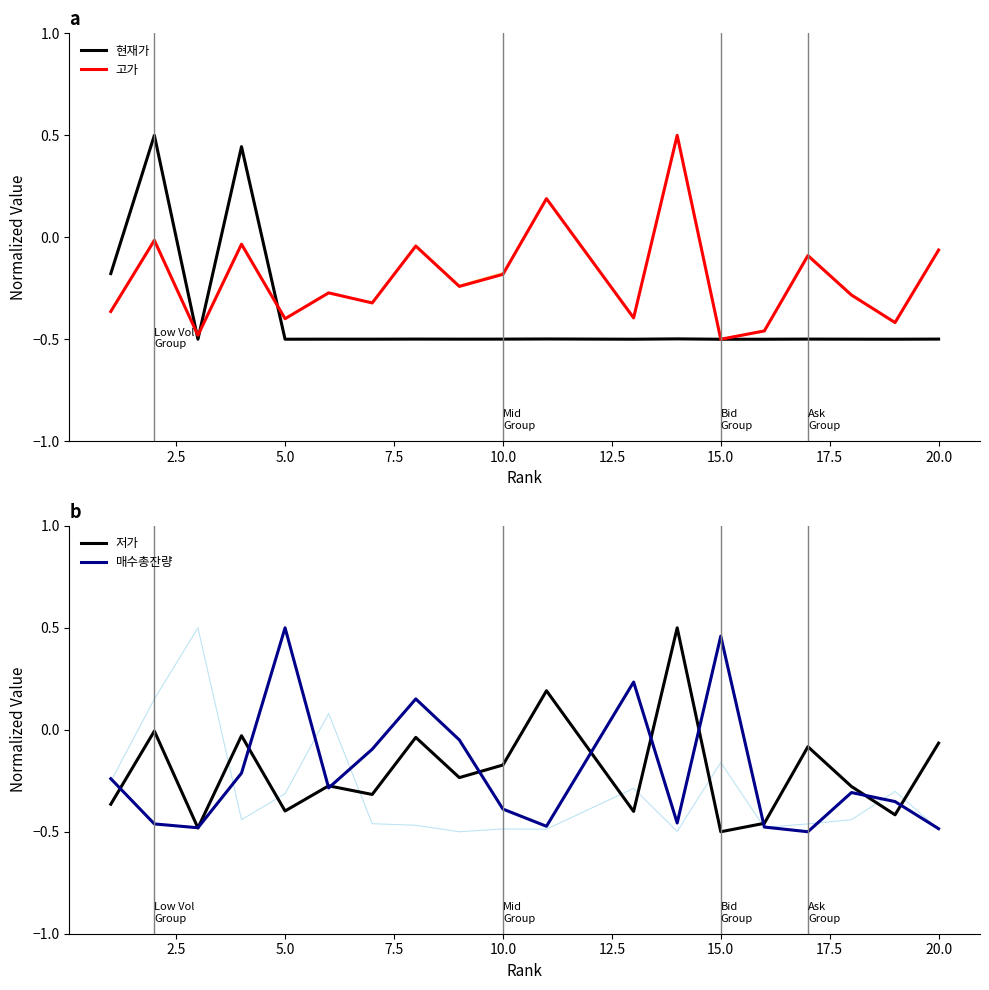

How many interior local valleys does the 매수총잔량 series have?

5